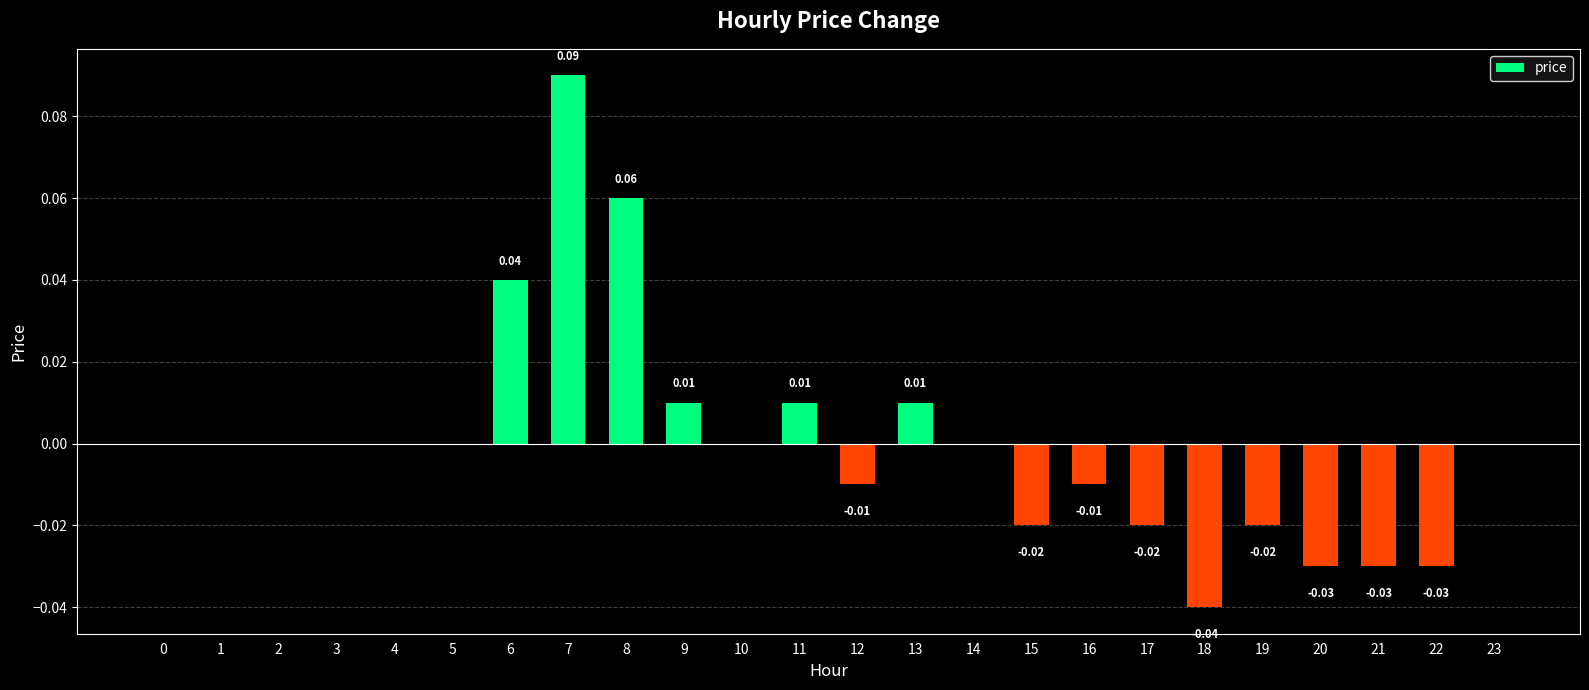

What is the change in value from 0 to 7?

+0.1